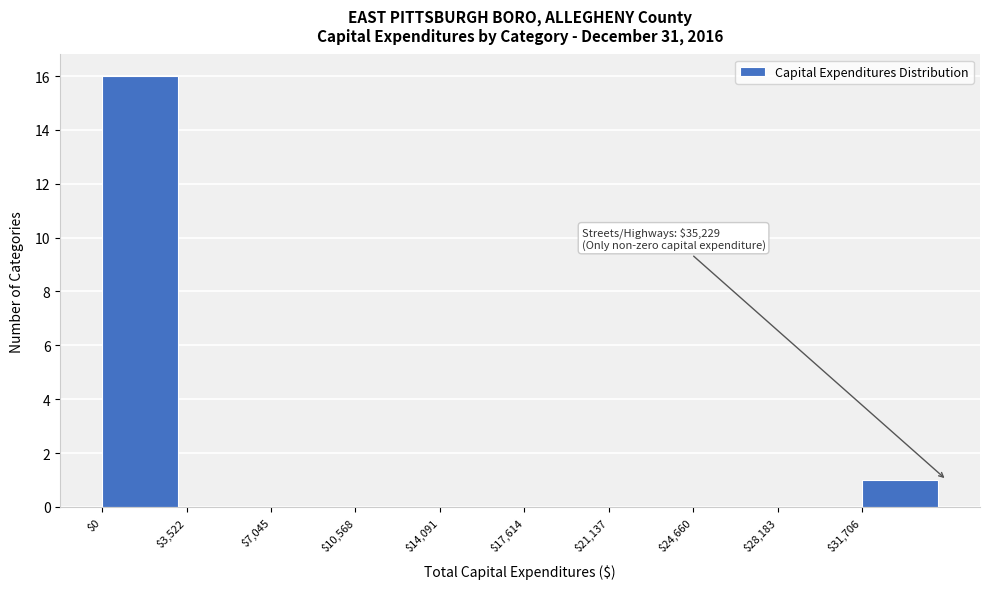

Which range on the x-axis has the tallest bar?

0 to 3500